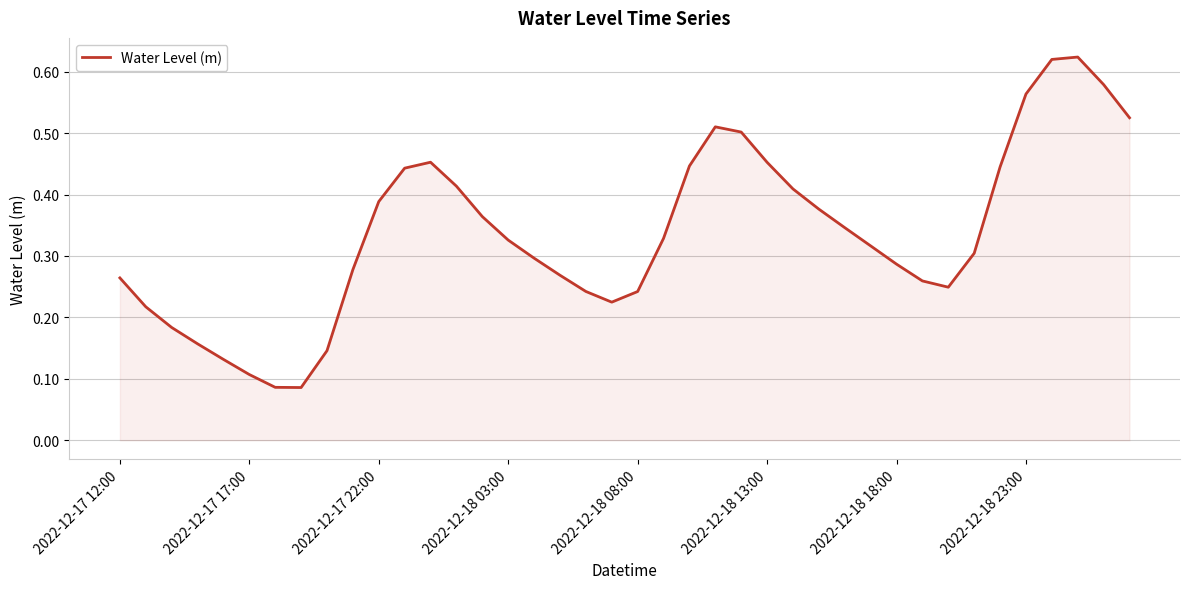

What is the smallest value displayed?

0.1